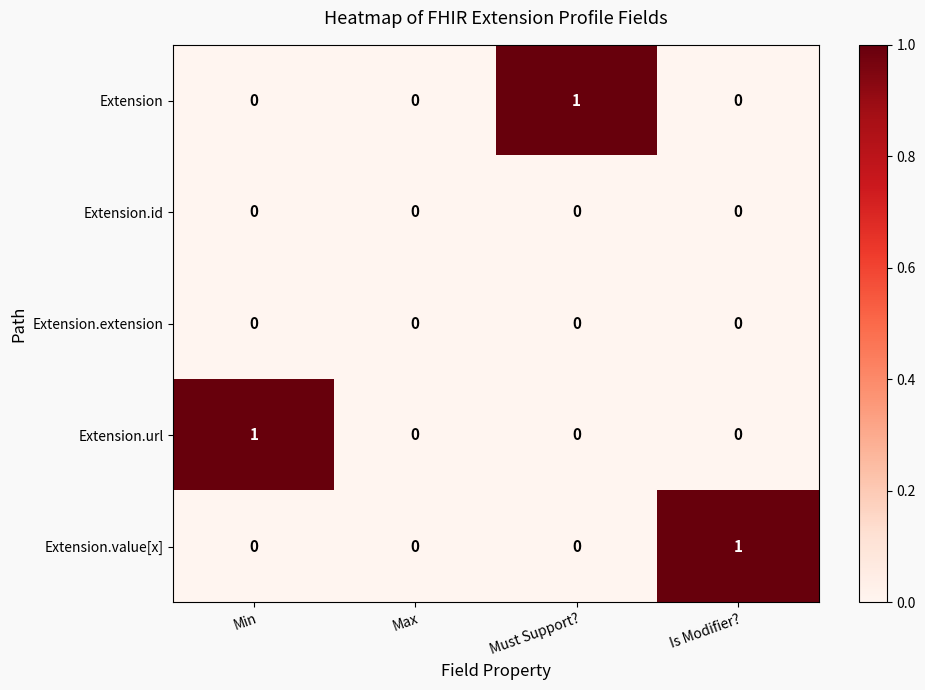

Which category has the highest value in the Extension series?

Must Support?